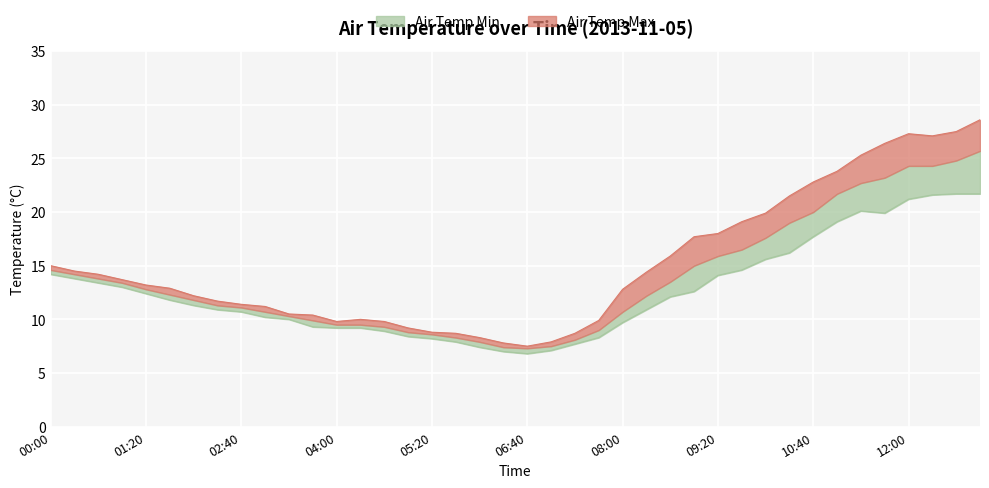

What position from the right is 10:00?

10